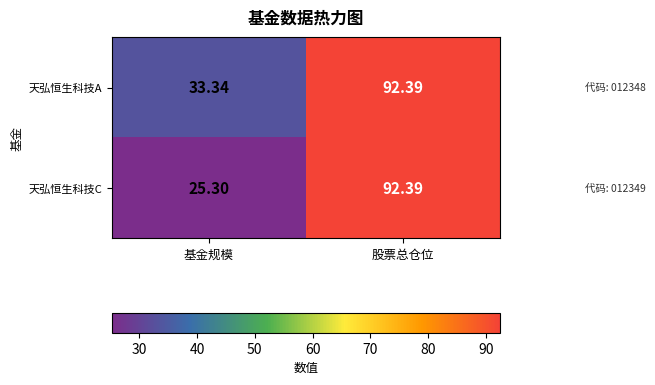

At which category is the sum across all series the highest?

股票总仓位